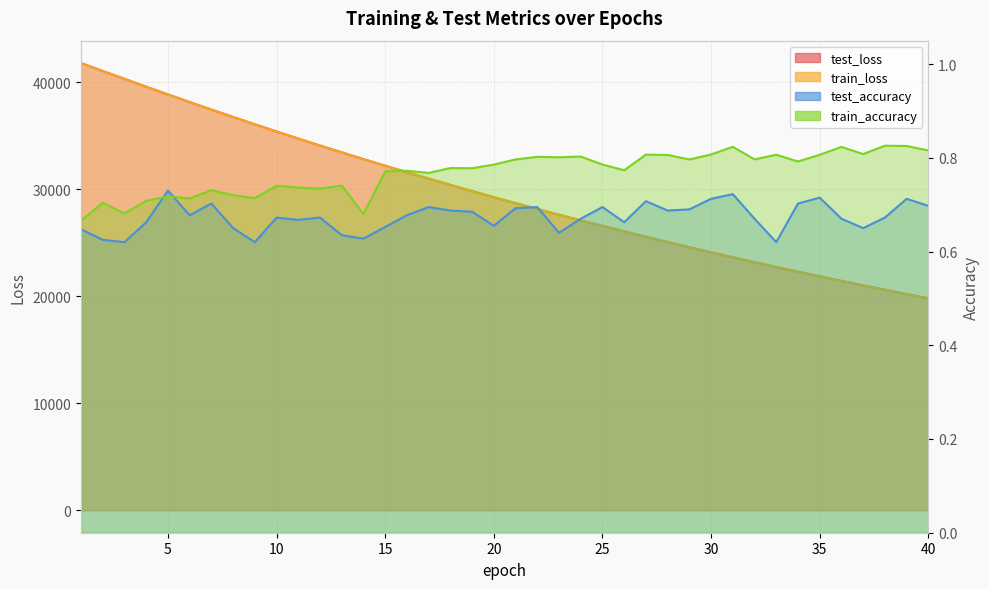

What is the spread (max minus min) of values at 8?

36746.0